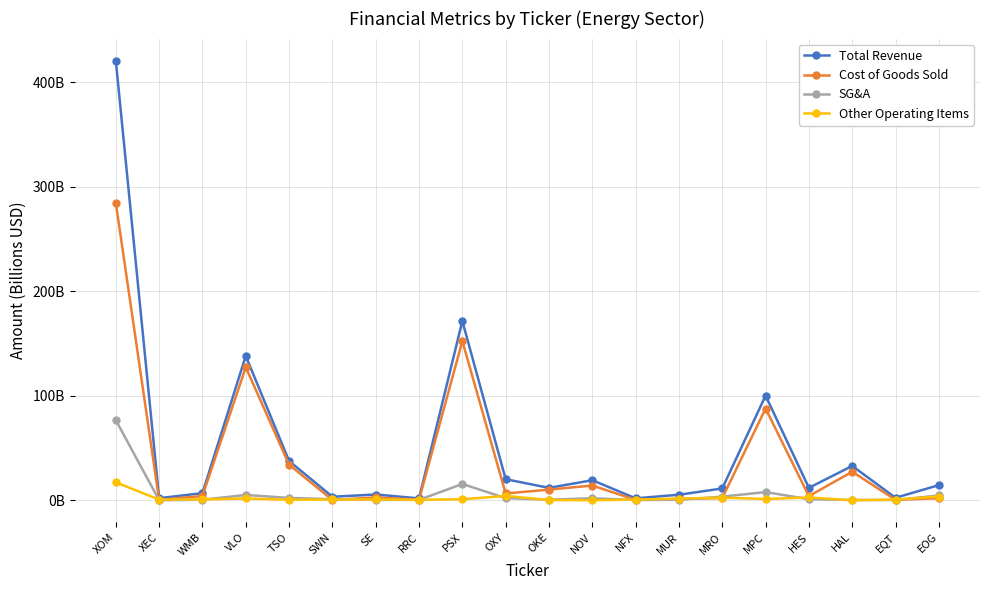

What is the sum of all SG&A values?

124.9